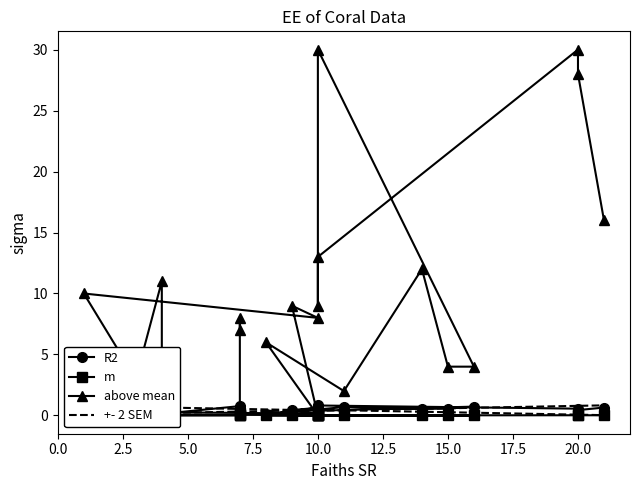

What is the average value of the R2 series?

0.5